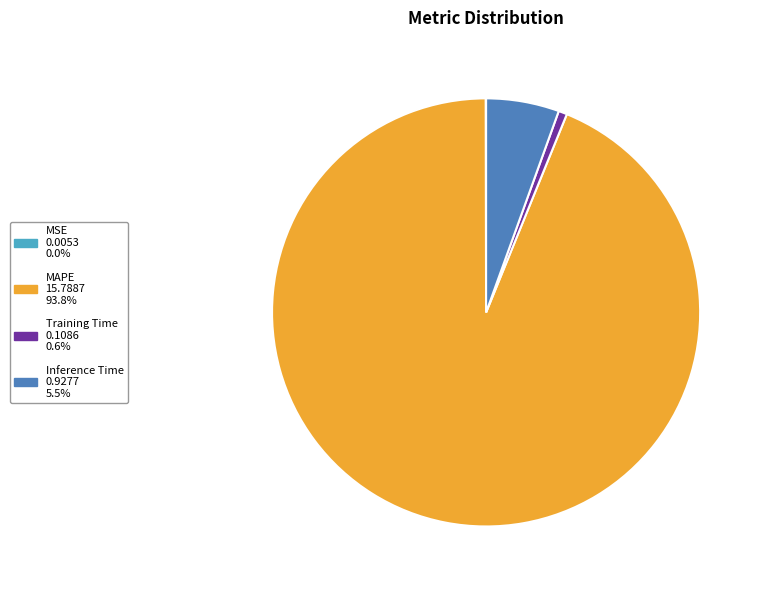

True or false: MAPE accounts for 94% of the total.

True